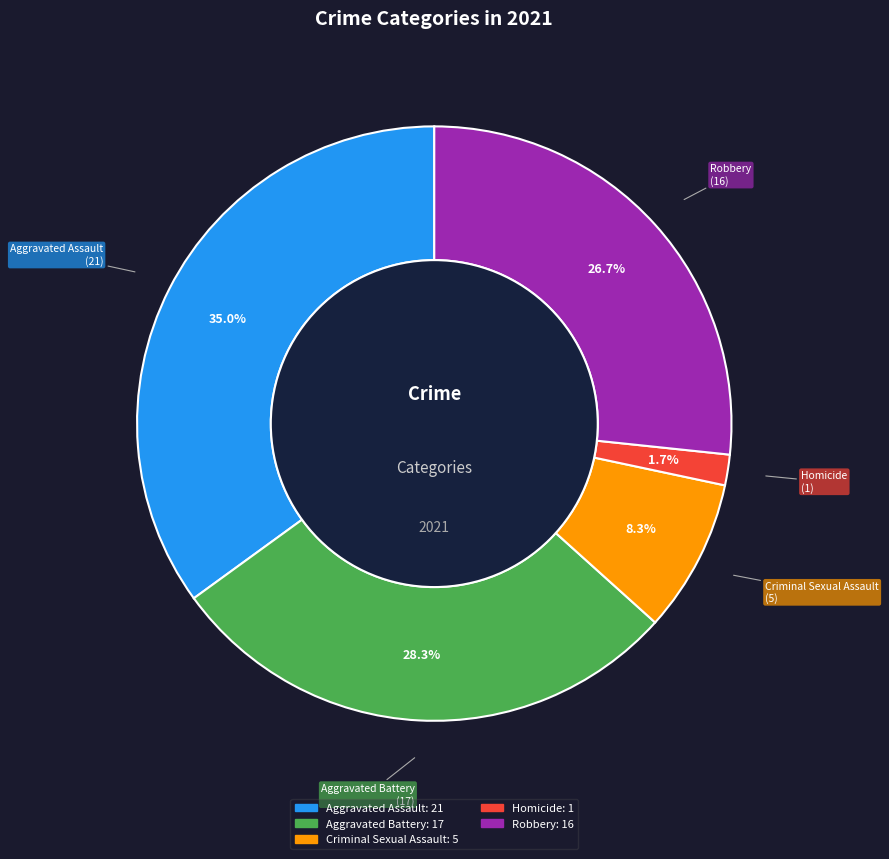

The Criminal Sexual Assault slice represents 8% of the pie. True or false?

True